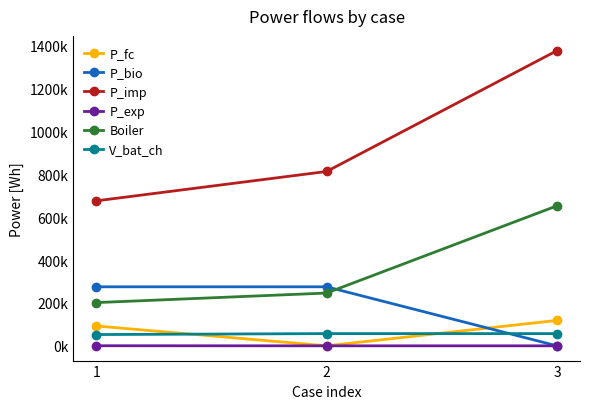

Reading left to right, what are all the values shown in this chart?

P_fc: 92695.5	0.0	118582.9
P_bio: 275464.2	275474.4	0.0
P_imp: 676629.1	813733.0	1377649.7
P_exp: 348.8	0.0	0.0
Boiler: 201785.3	246332.1	653359.2
V_bat_ch: 52624.3	57036.1	56997.5